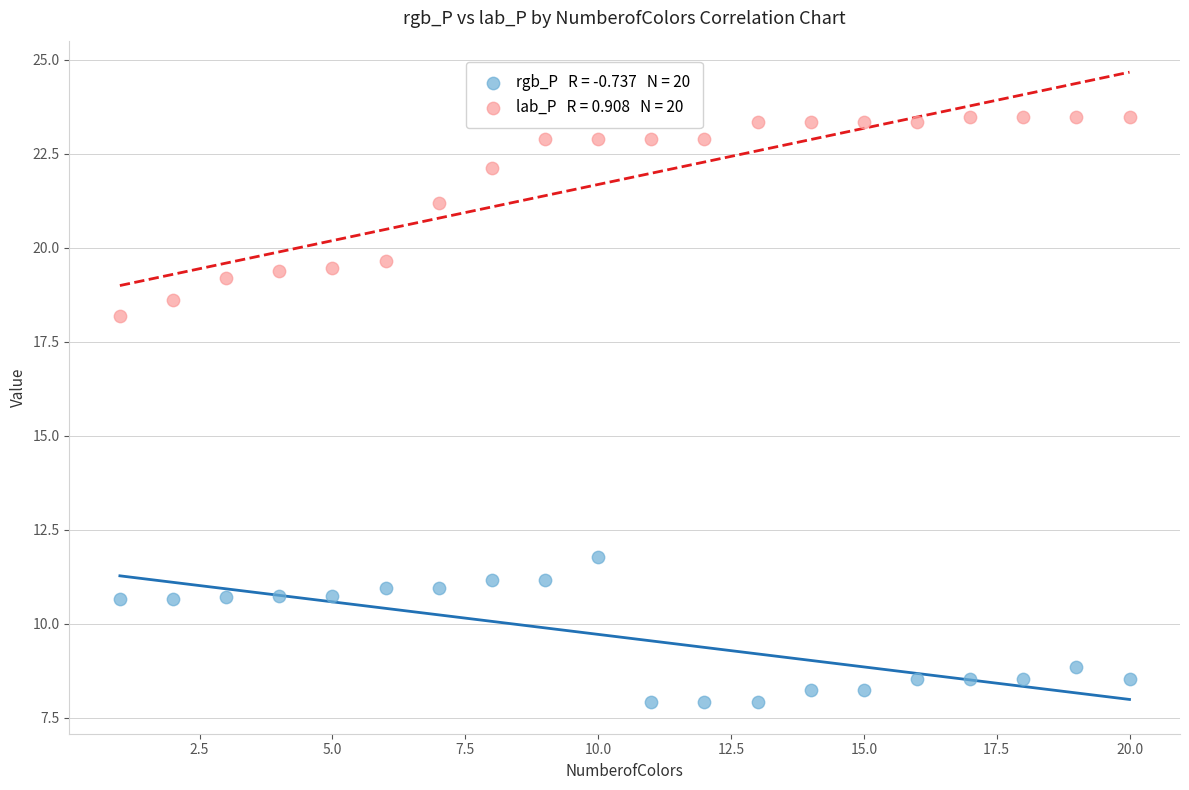

Across all data points, what is the range of Y values (max minus min)?

15.6